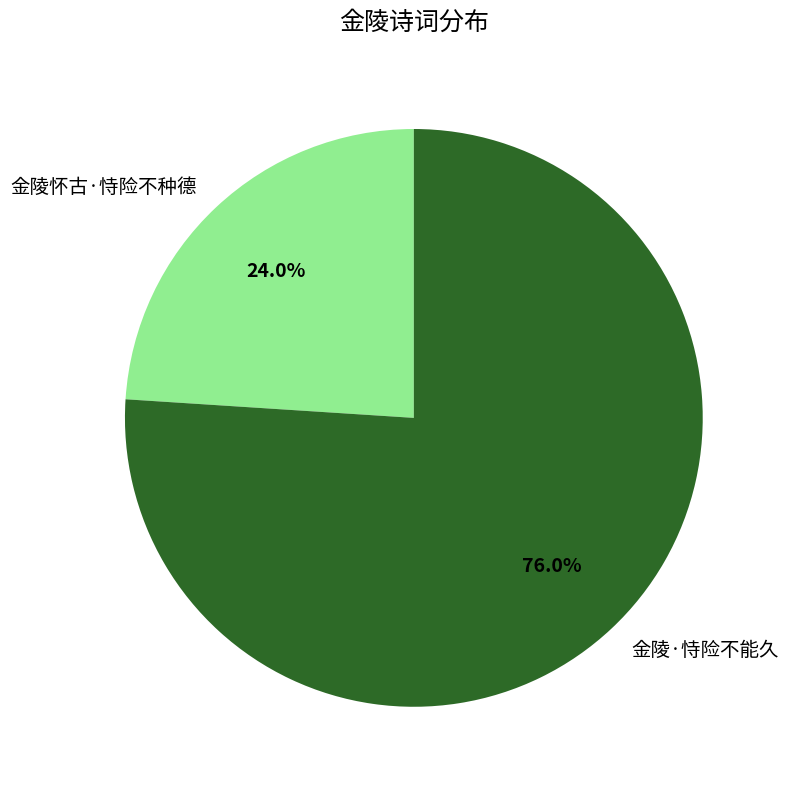

Between 金陵怀古·恃险不种德 and 金陵·恃险不能久, which is larger?

金陵·恃险不能久